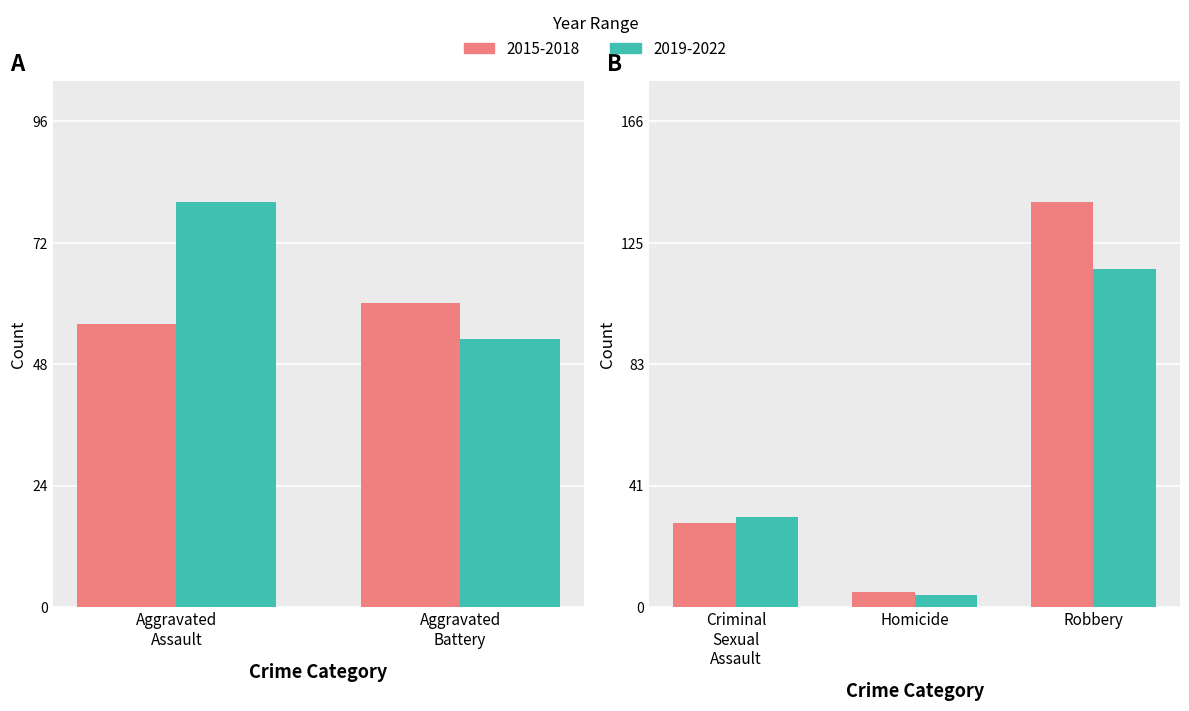

The value of 2019-2022 at Aggravated Battery is 15. True or false?

False